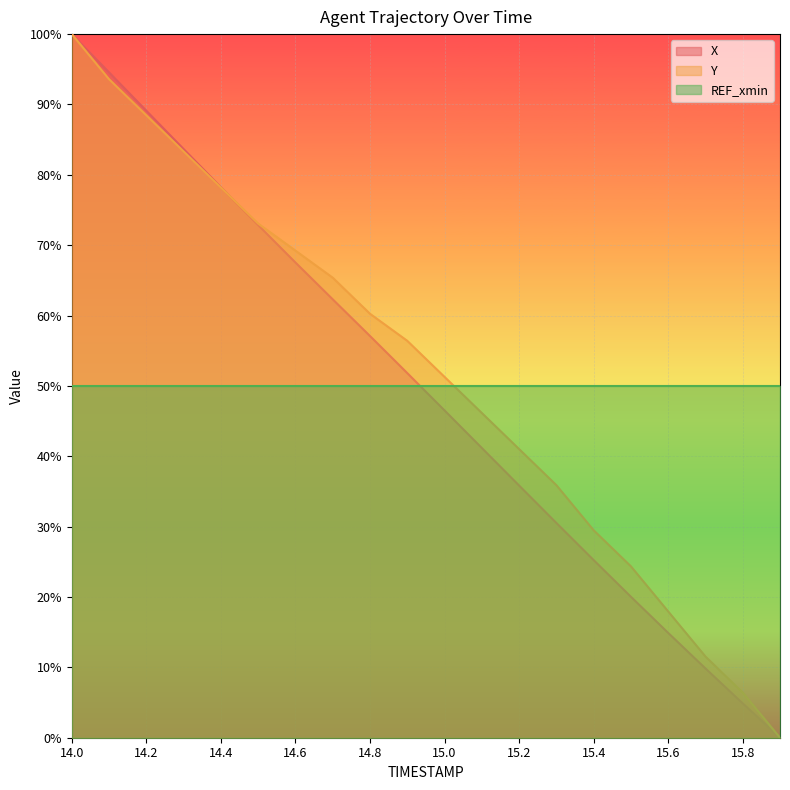

True or false: Y and X intersect in this chart.

True